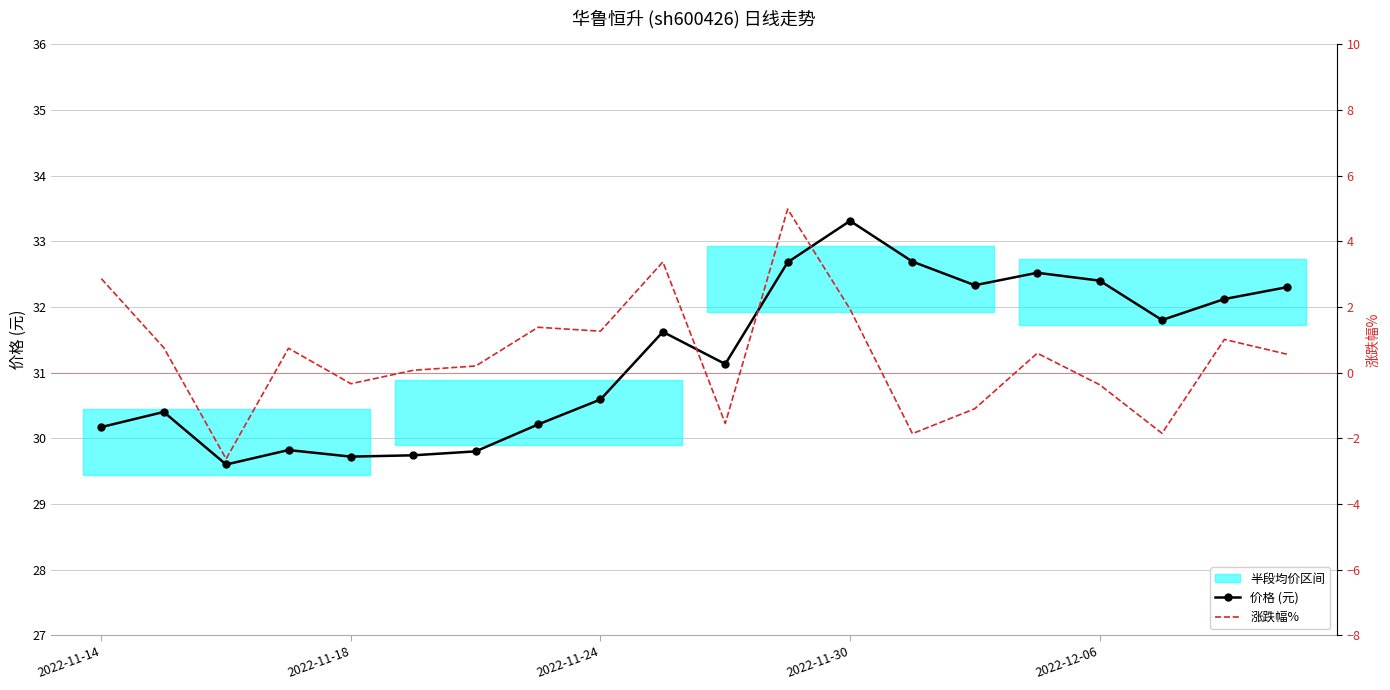

What is the value of the 涨跌幅% point at the 5th from the left?

-0.3